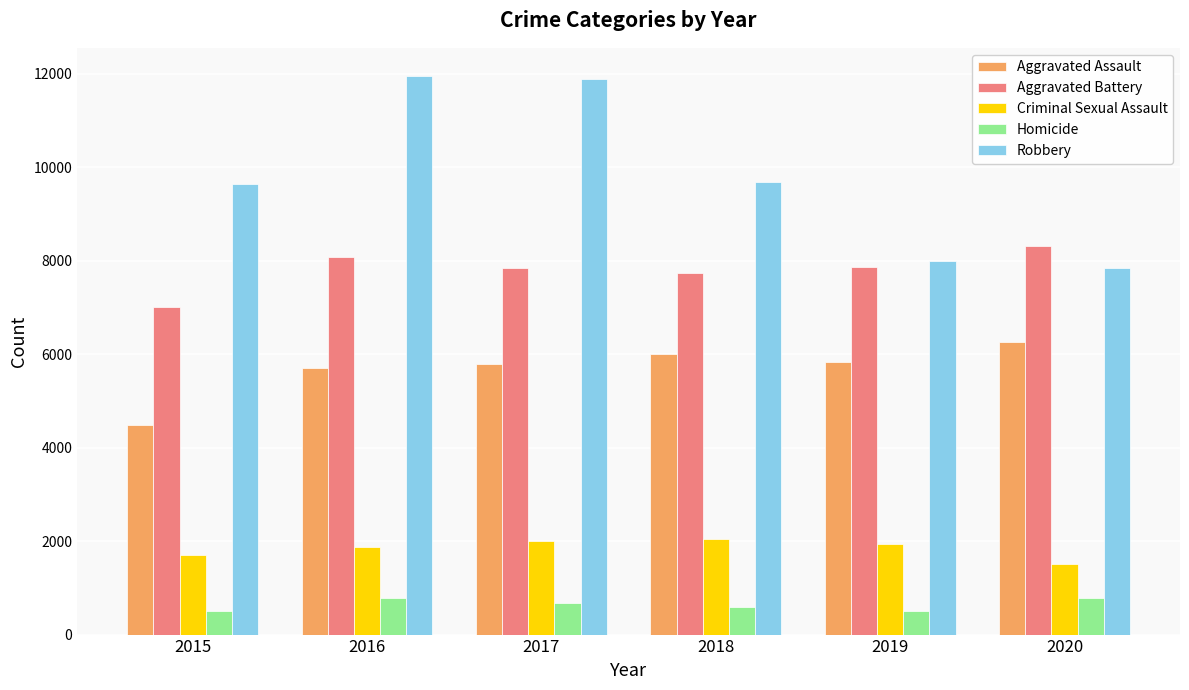

How many groups of bars are there?

6